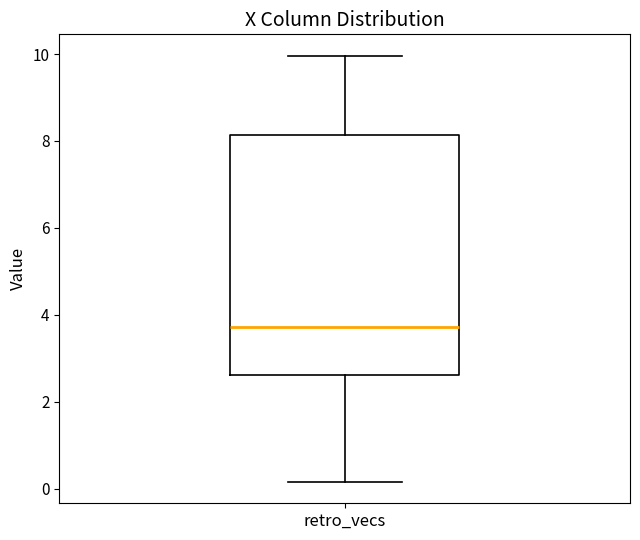

Where does the lower whisker of the box for retro_vecs end on the y-axis? The values are not printed on the chart, so give them approximately, as read against the axis.

0.2